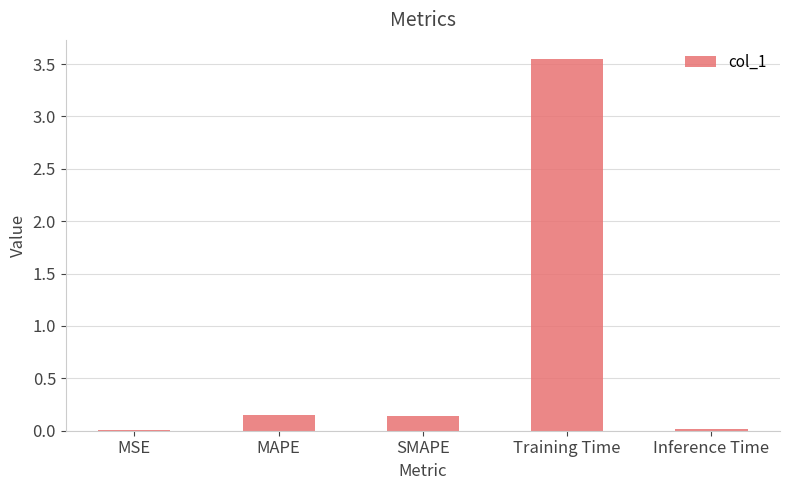

The chart shows a value of 0.0 at Inference Time. True or false?

True